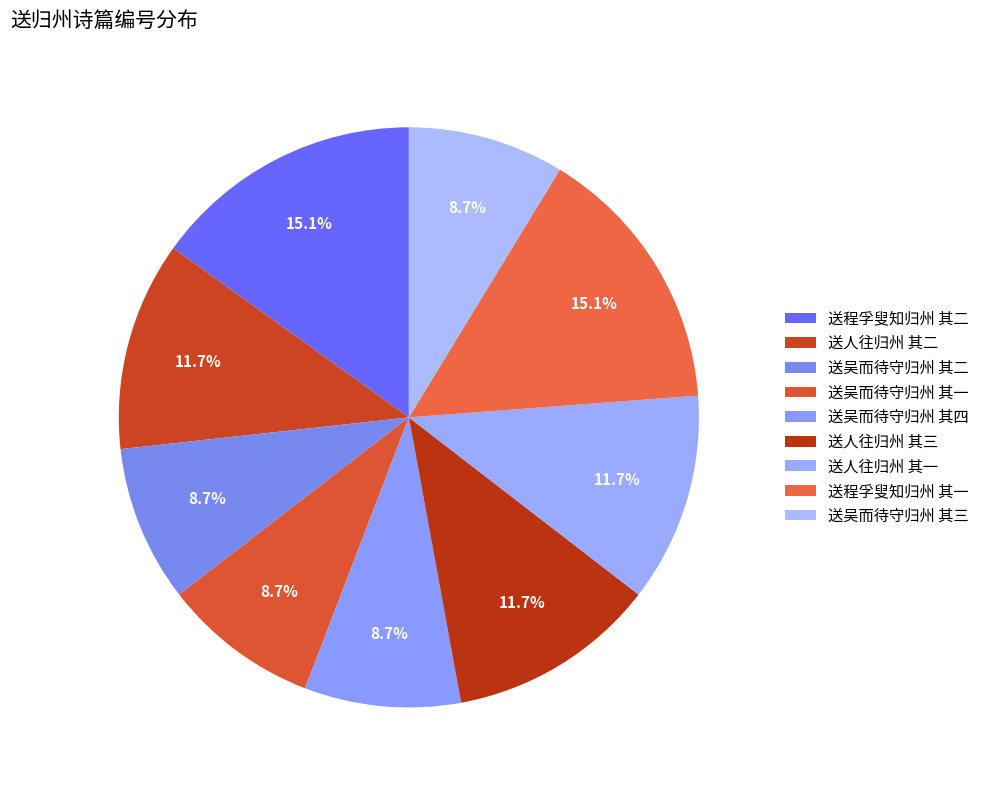

Is it true that 送吴而待守归州 其三 is 2% of the pie?

False